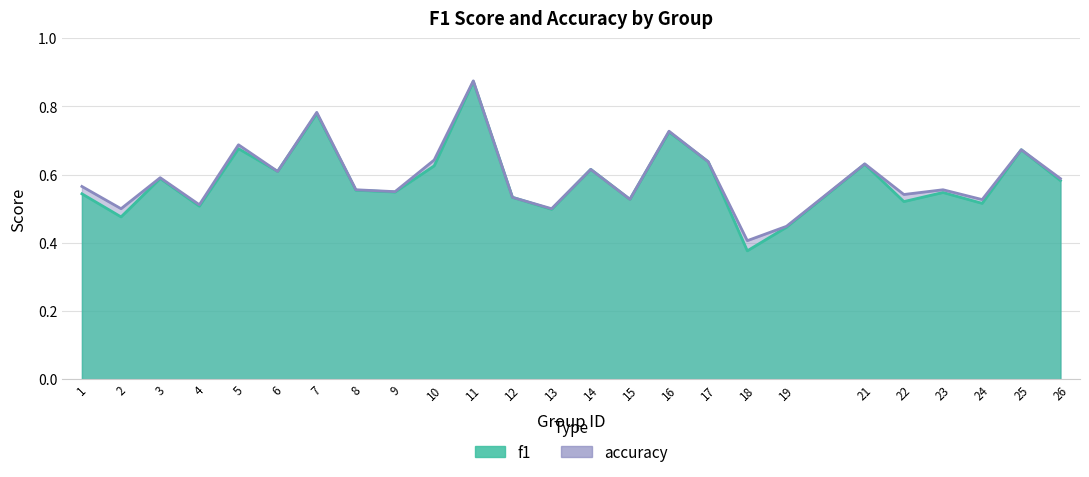

Rank the series by their maximum value, from highest to lowest.

accuracy, f1